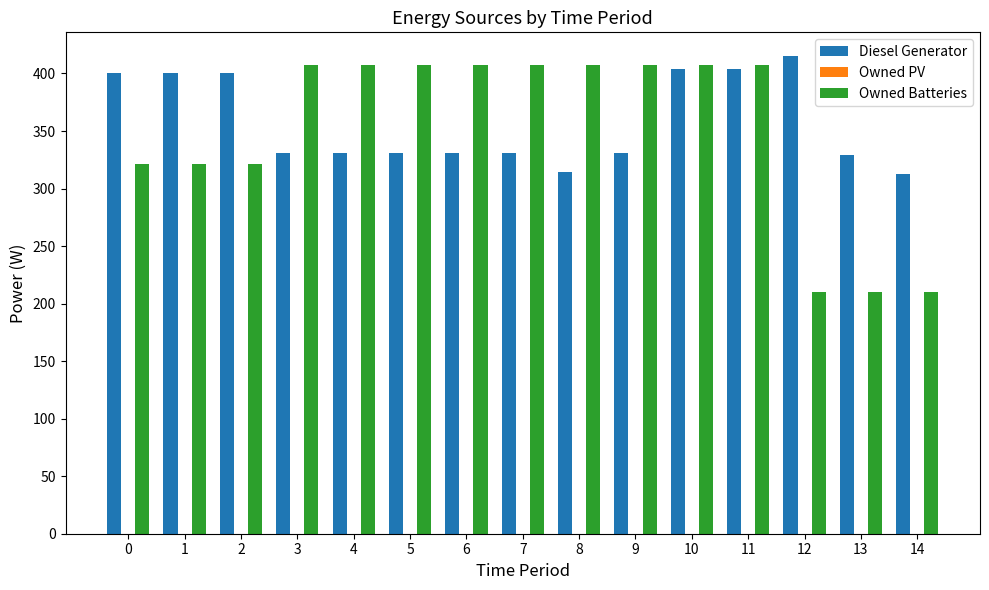

Is it true that Diesel Generator equals 120 at 6?

False